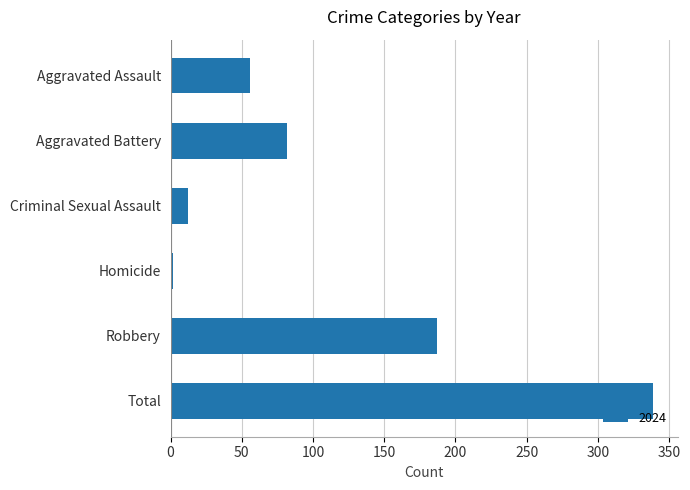

Where is the data nearest to the value 170?

Robbery